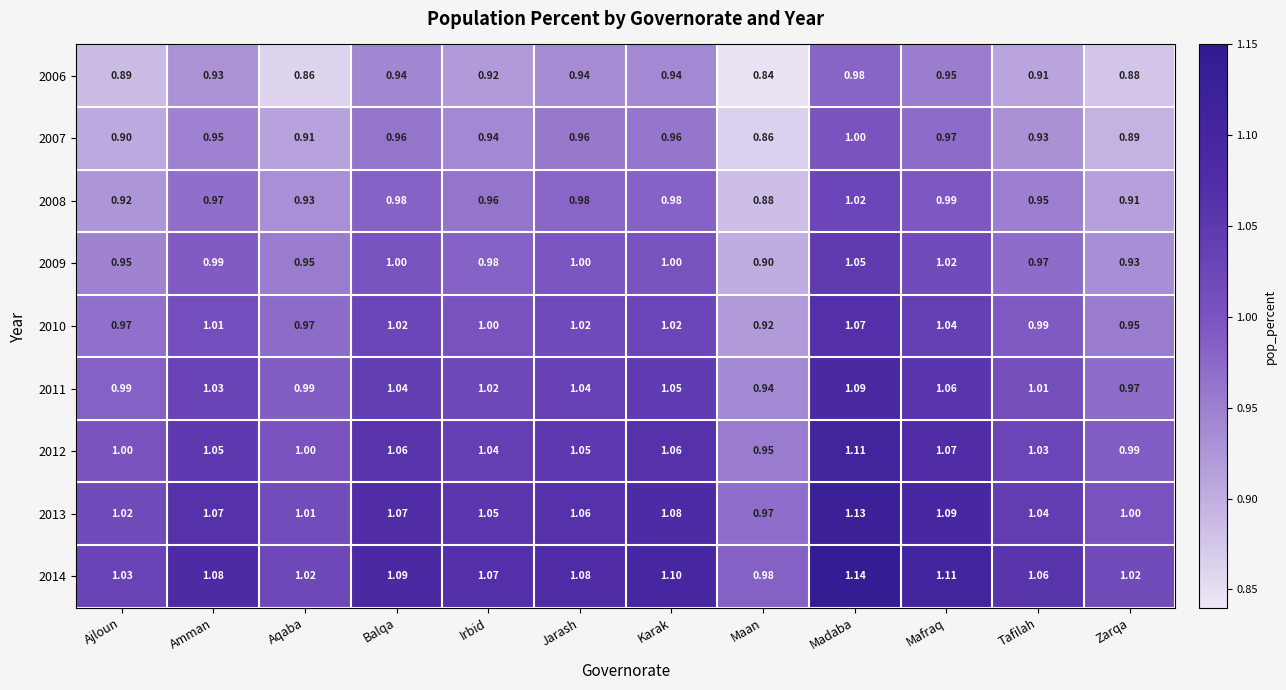

Is the value of 2006 at Balqa greater than the value of 2012 at Amman?

No